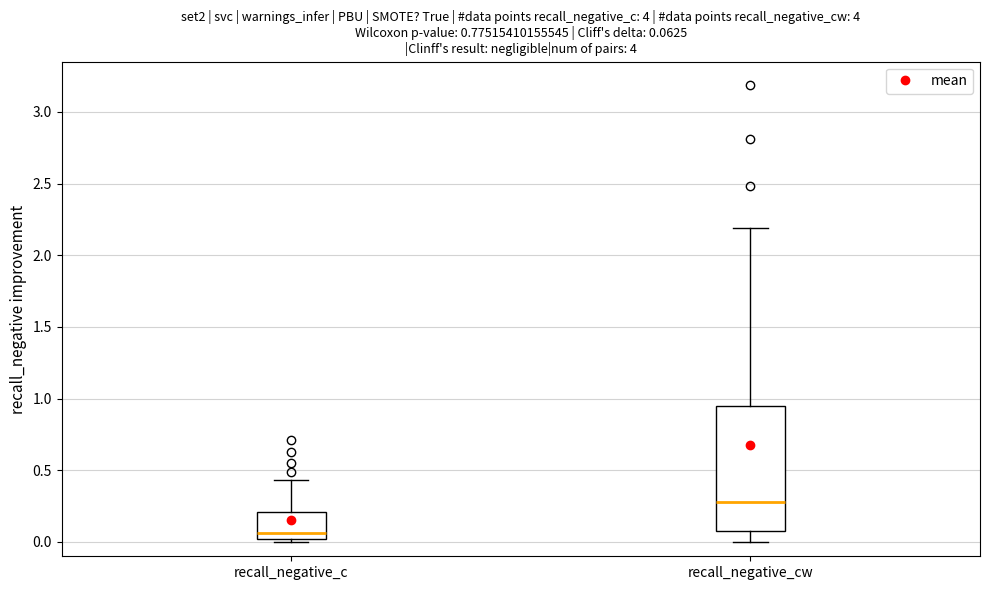

Which box's median line is the highest?

recall_negative_cw